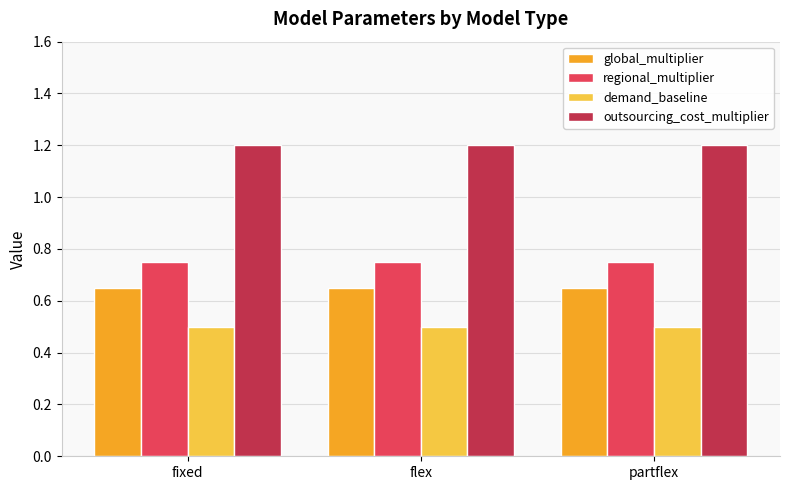

What is the greatest value displayed?

1.2